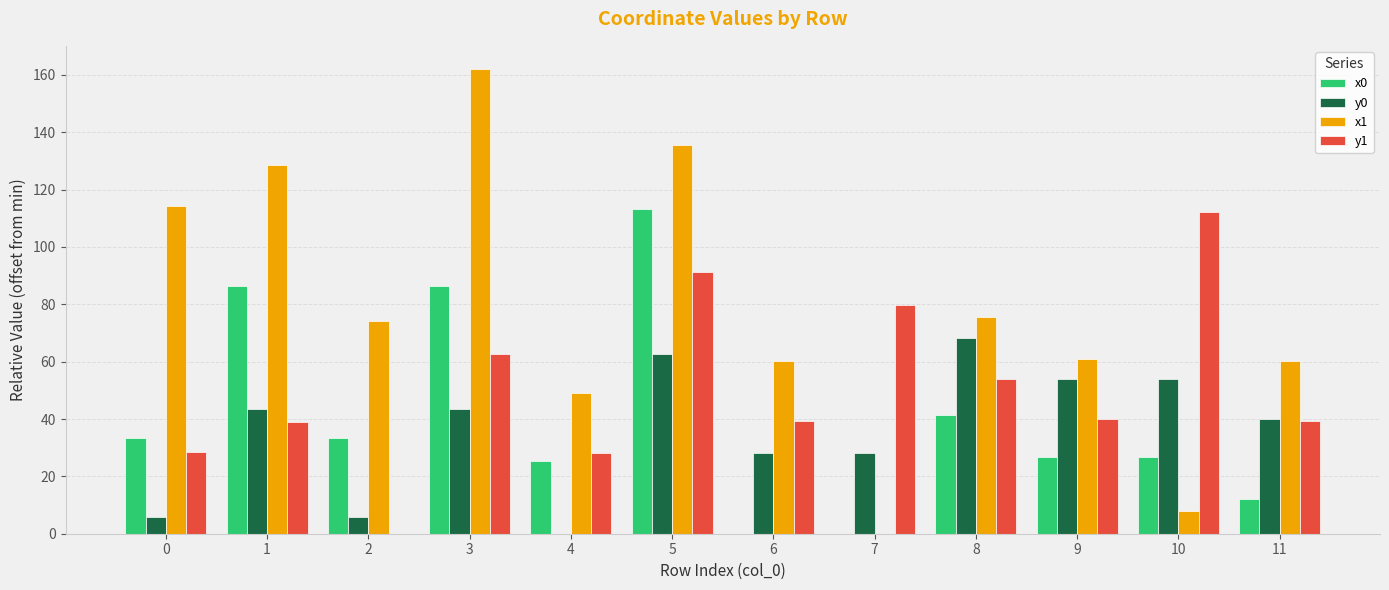

What is the greatest value displayed?

162.0